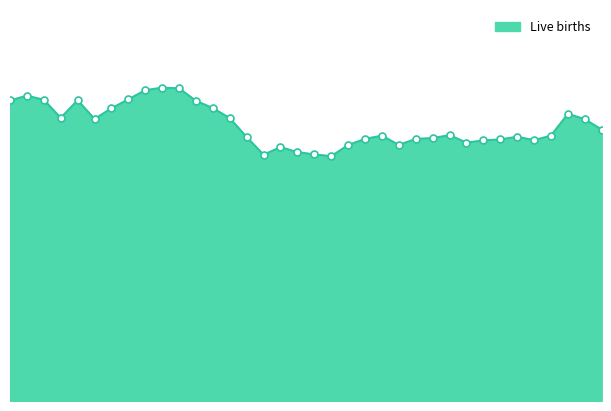

Does the chart have visible grid lines?

No